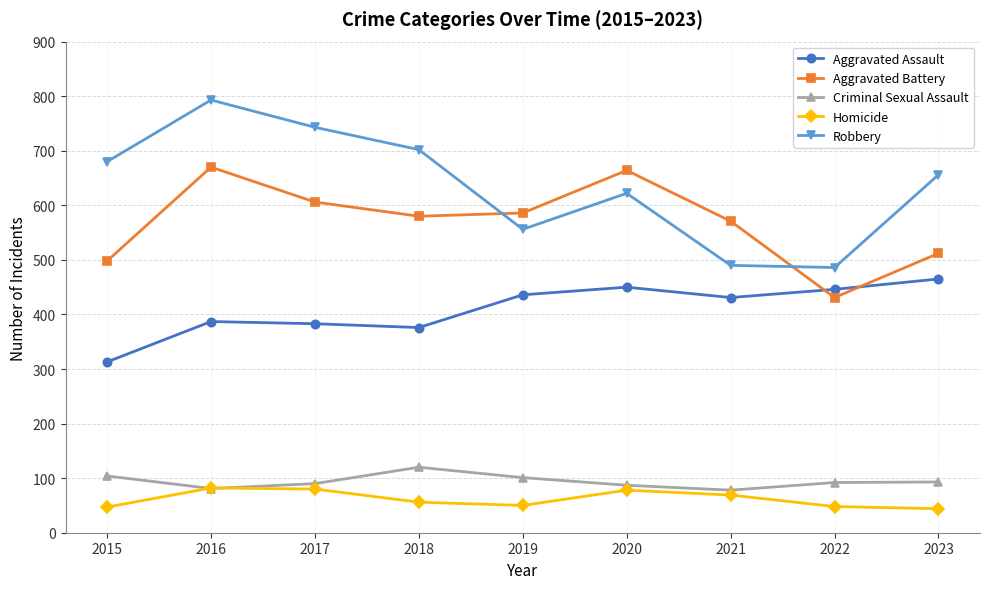

Where do Aggravated Assault and Aggravated Battery first cross each other?

2021 and 2022